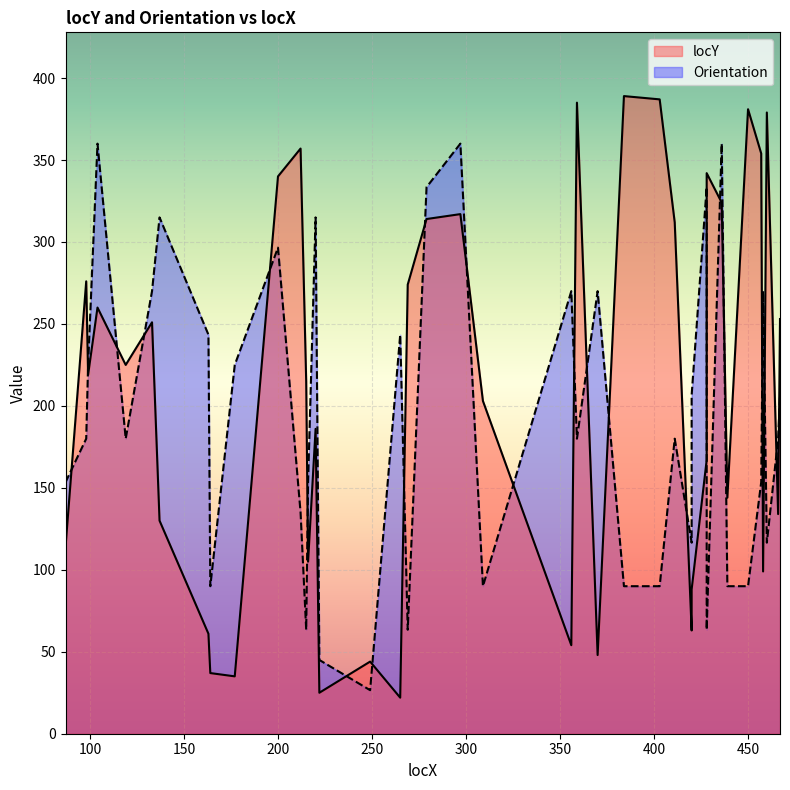

Which series changed the most between 356 and 439?

Orientation